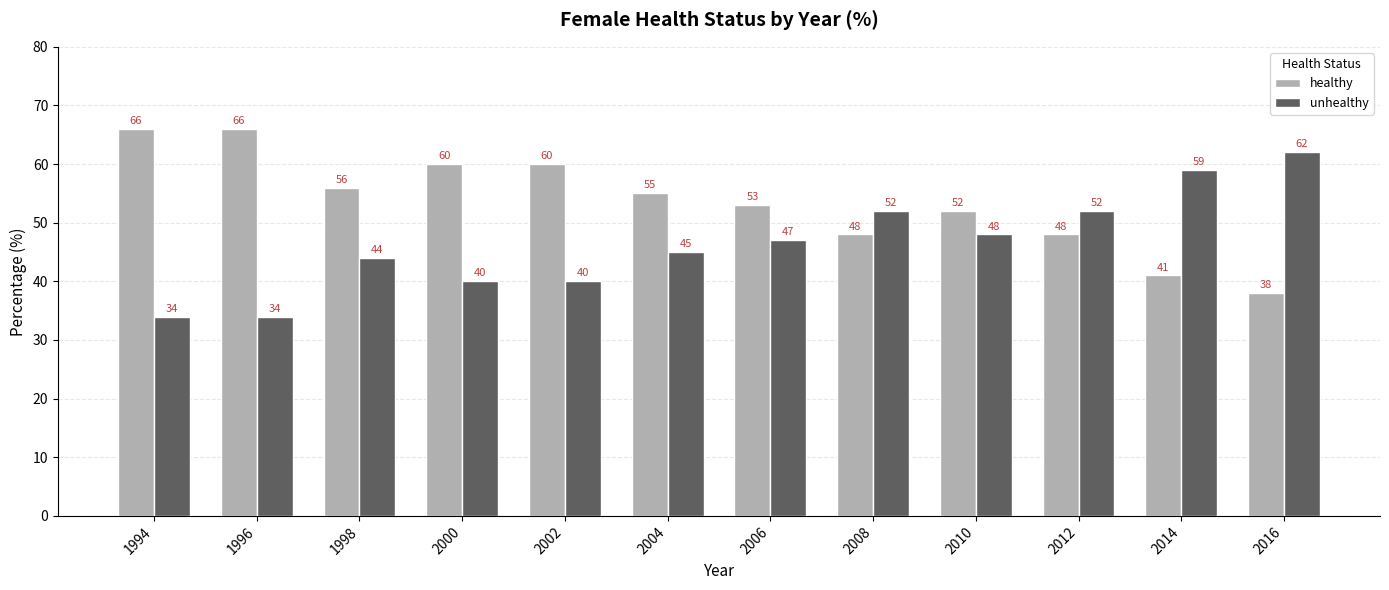

True or false: healthy has a value of 24 at 2008.

False